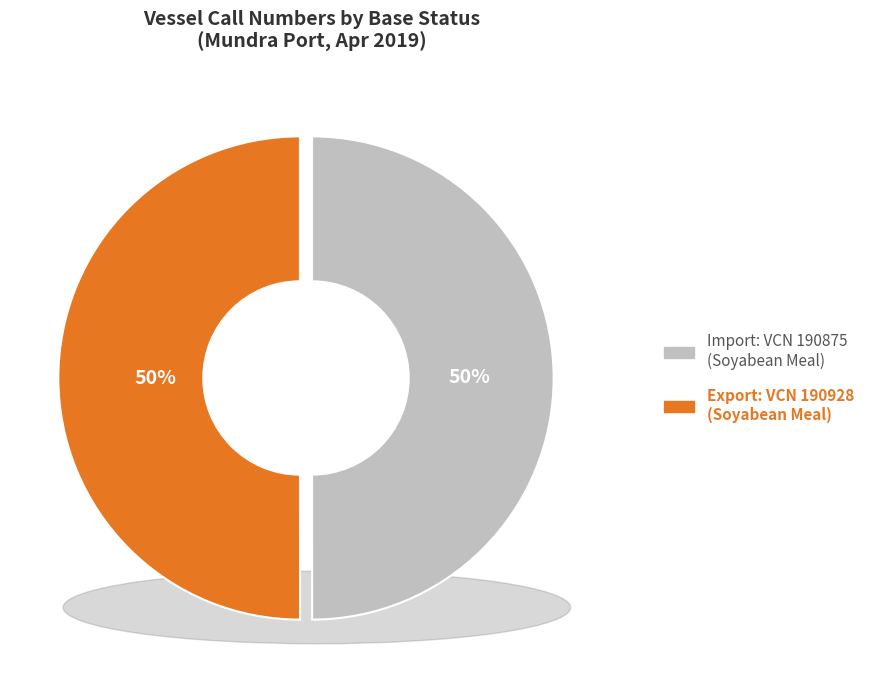

Does Export - Soyabean Meal (Row 1408) account for over 50% of the chart?

Yes